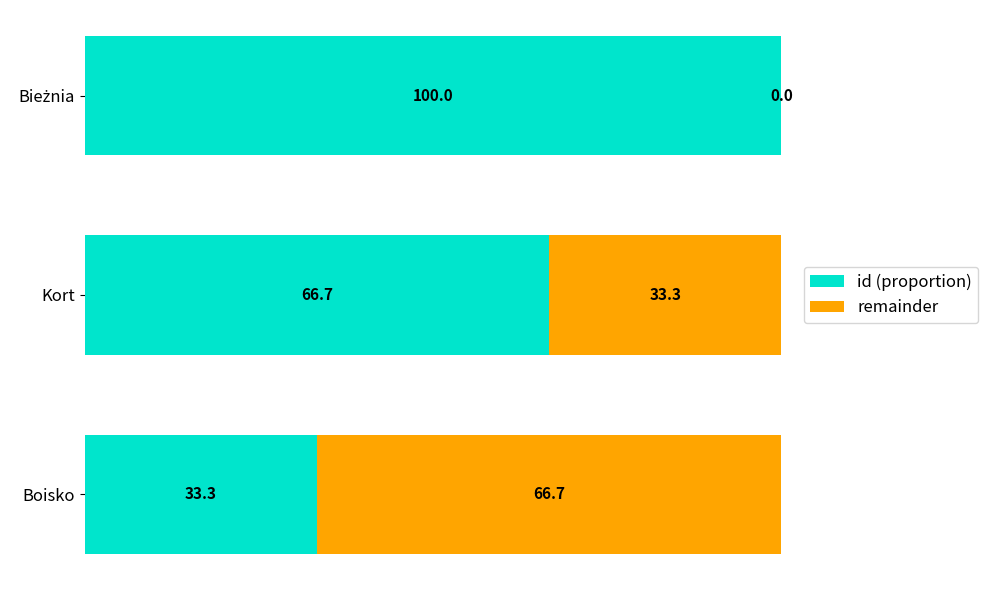

What is the approximate value of id (proportion) at Boisko?

33.3